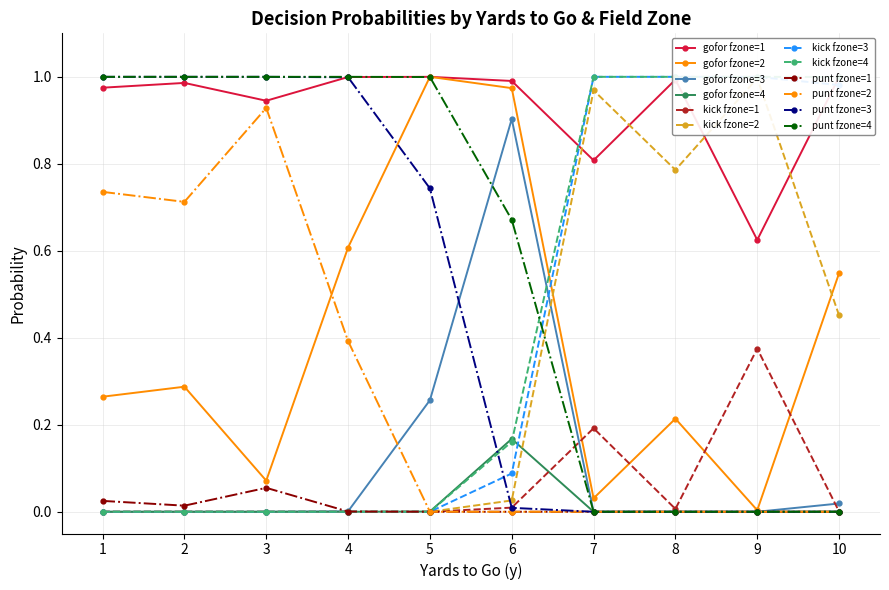

The value of gofor fzone=1 at 3 is 0.4. True or false?

False